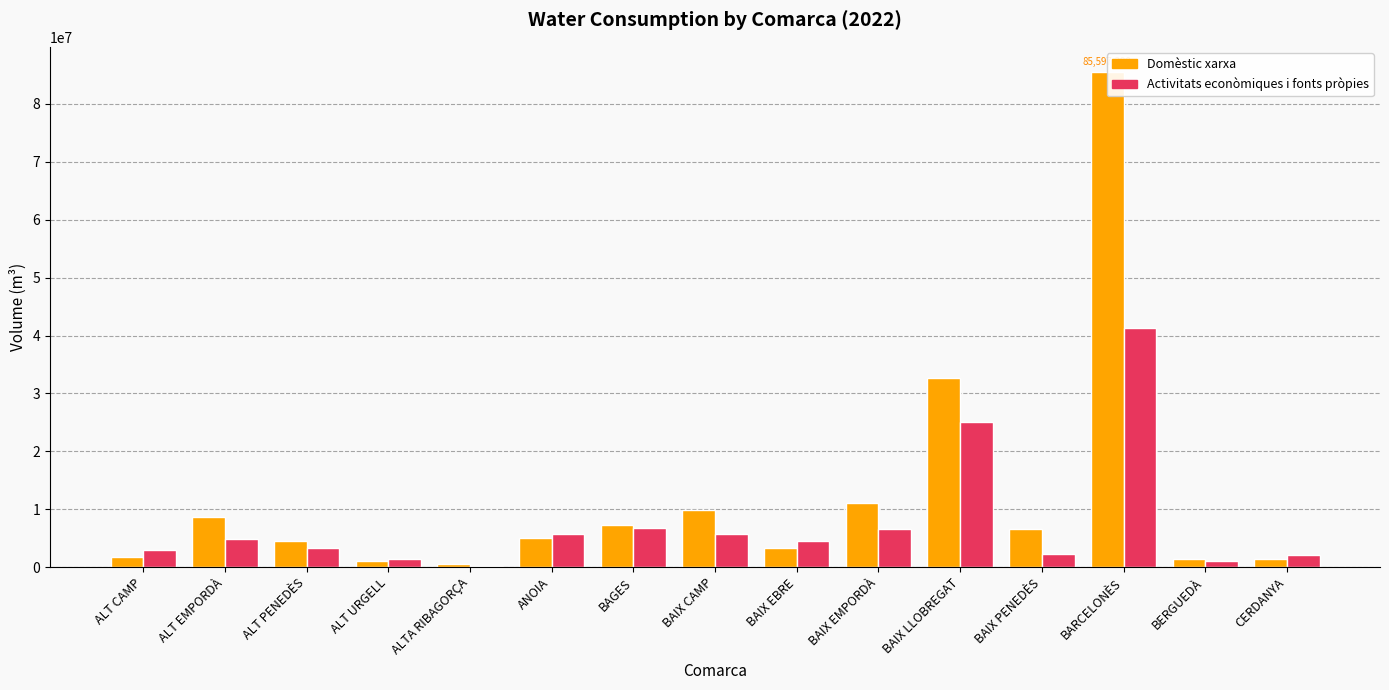

Are the bars grouped side by side (vs. stacked)?

Yes